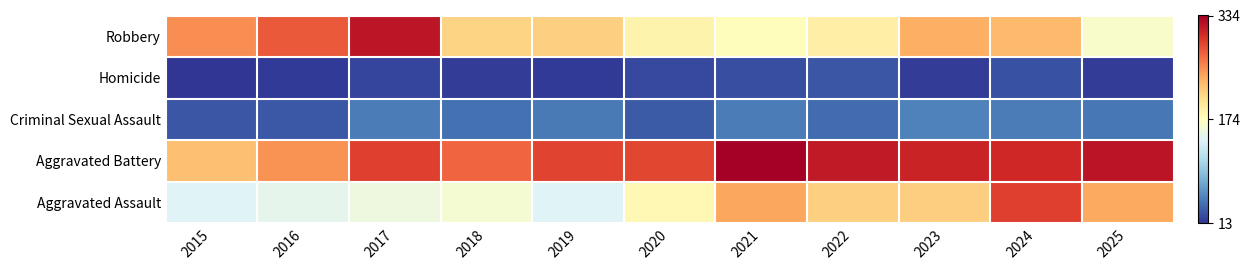

Which category has the highest value across all series?

2021